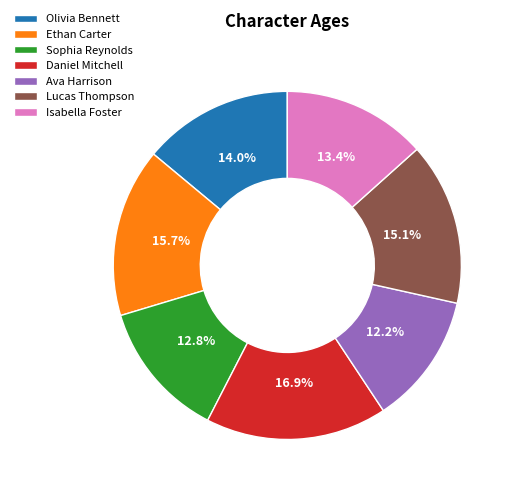

How much of the chart is everything except Olivia Bennett?

86.0%